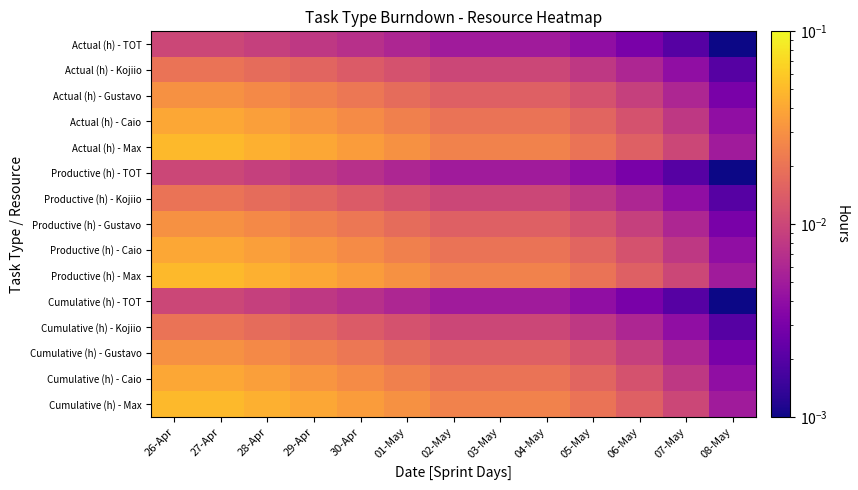

Which category has the lowest value across all series?

08-May